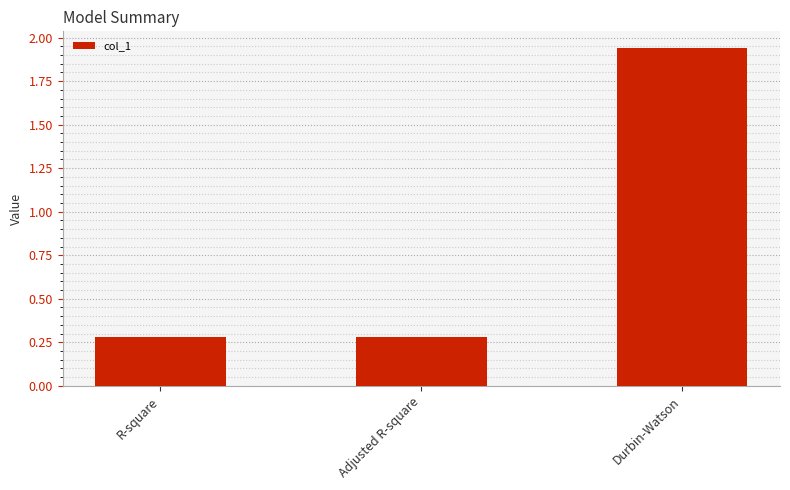

Are the bars grouped side by side (vs. stacked)?

No